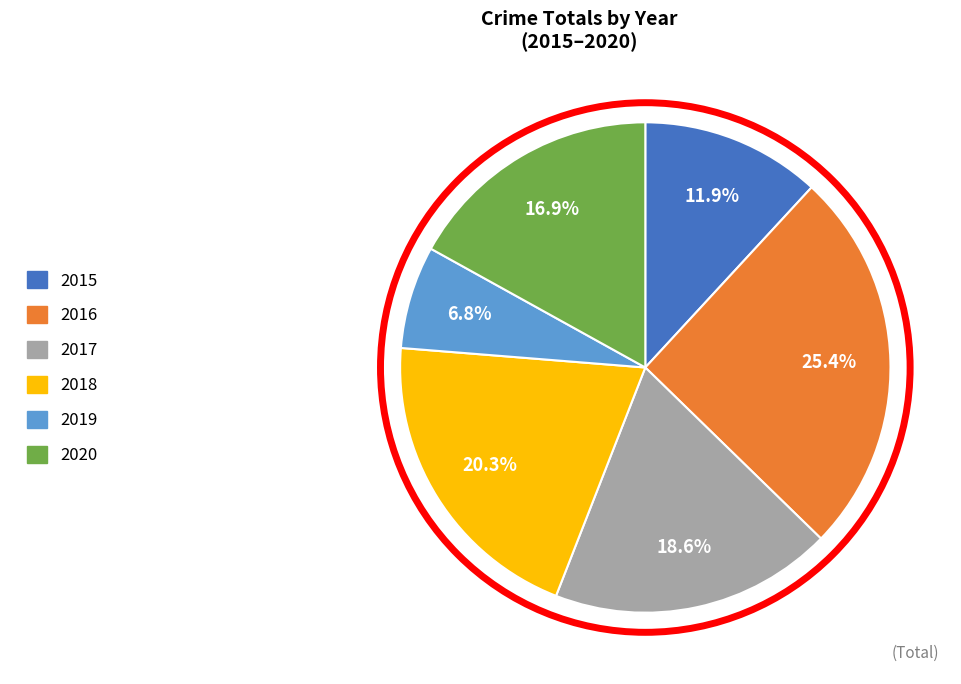

Which category has the smallest portion of the pie?

2019